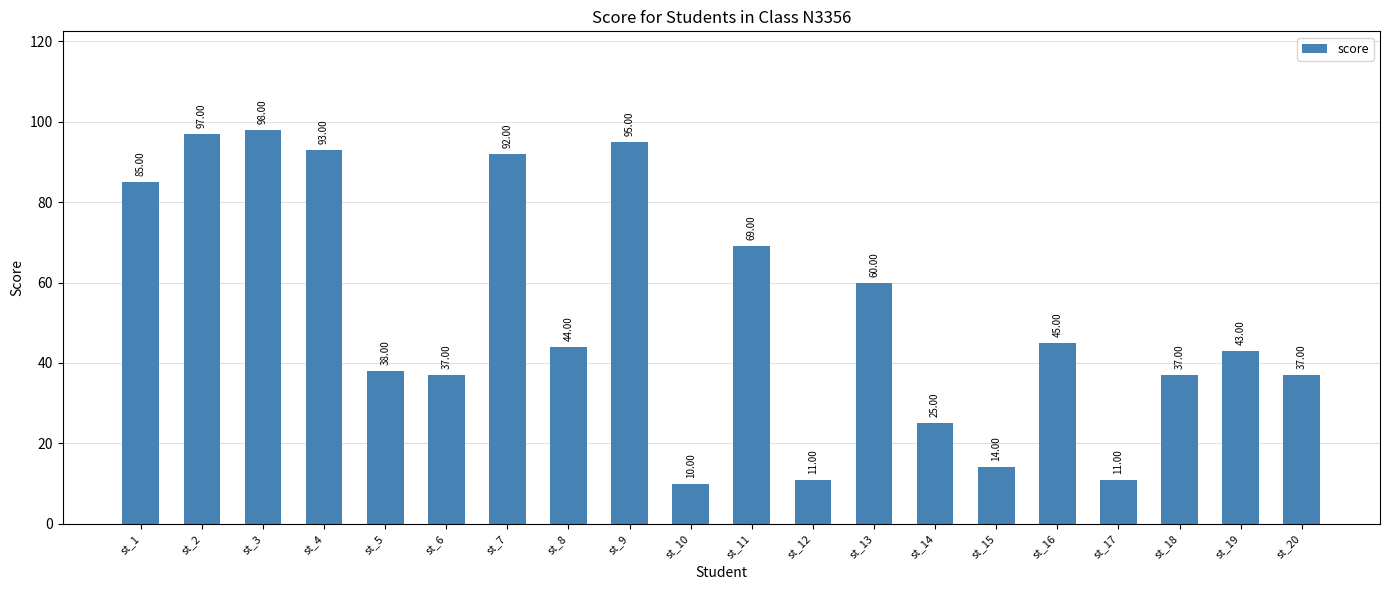

What is the change in value from st_15 to st_20?

+23